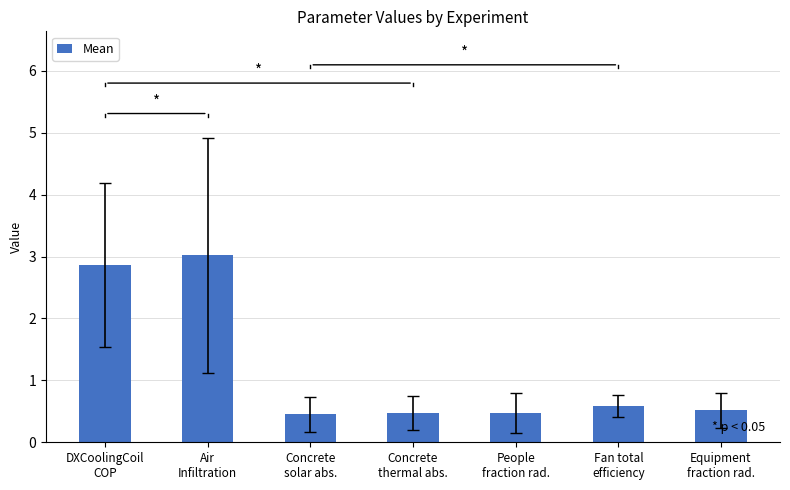

Which has a higher value, Concrete
solar abs. or Equipment
fraction rad.?

Equipment
fraction rad.